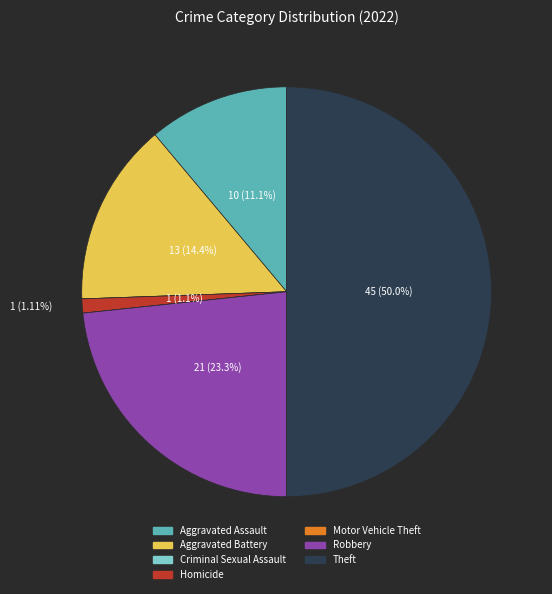

Is Robbery the majority of the pie?

No